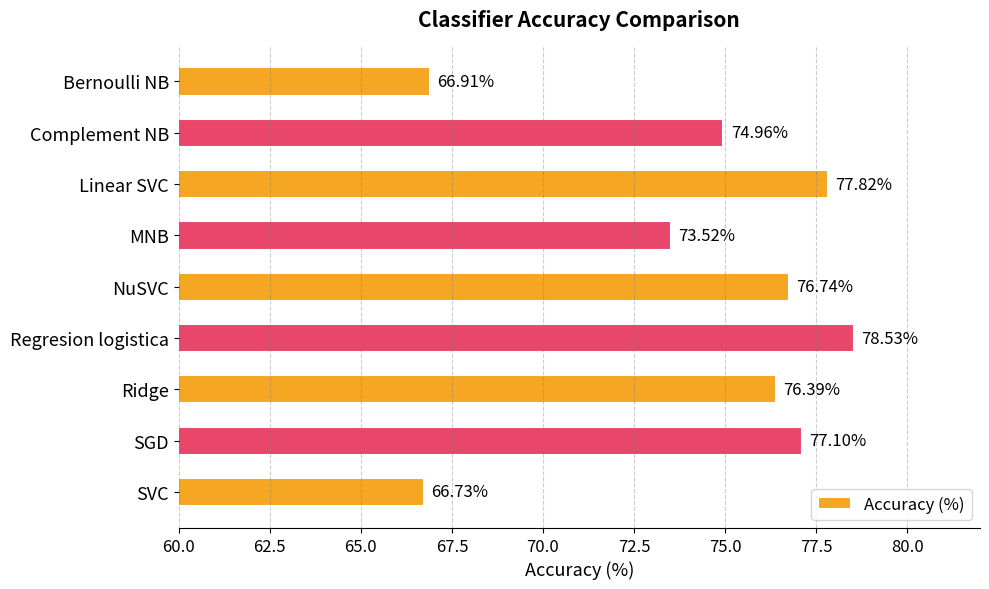

How many bars are there in total?

9